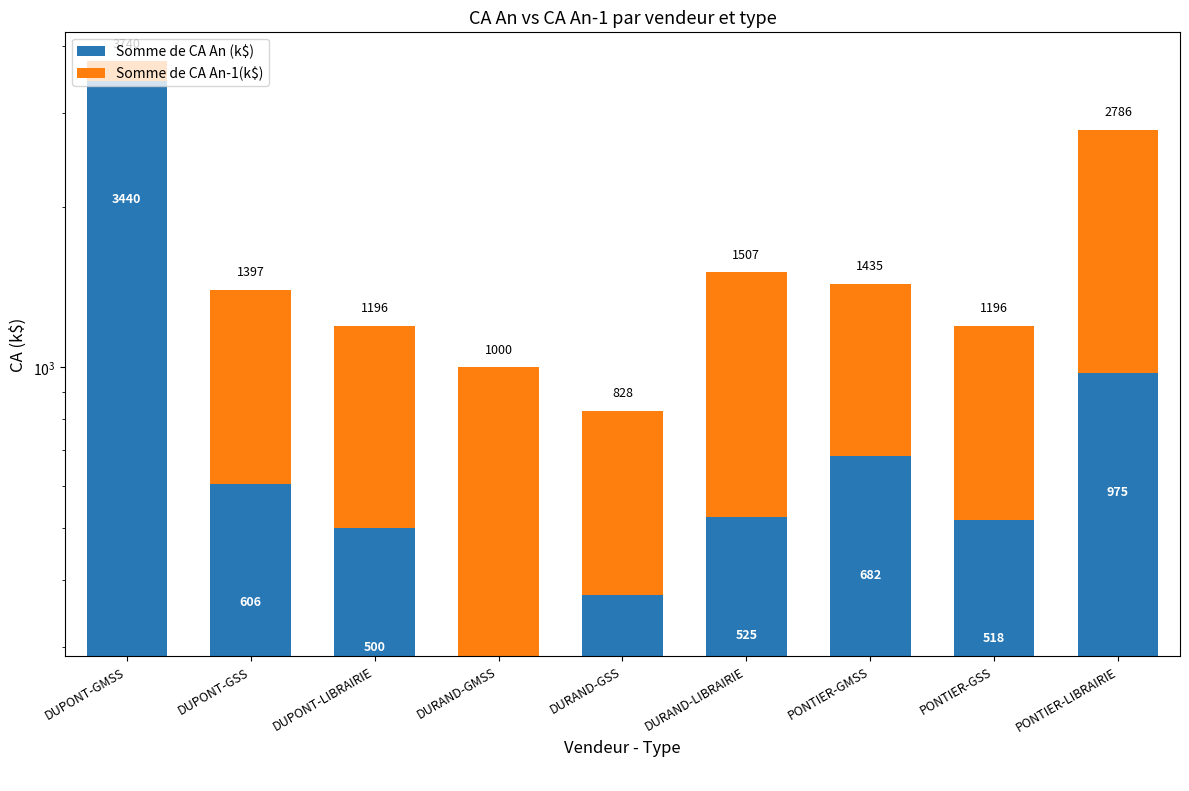

Which series has the largest range (max minus min)?

Somme de CA An (k$)